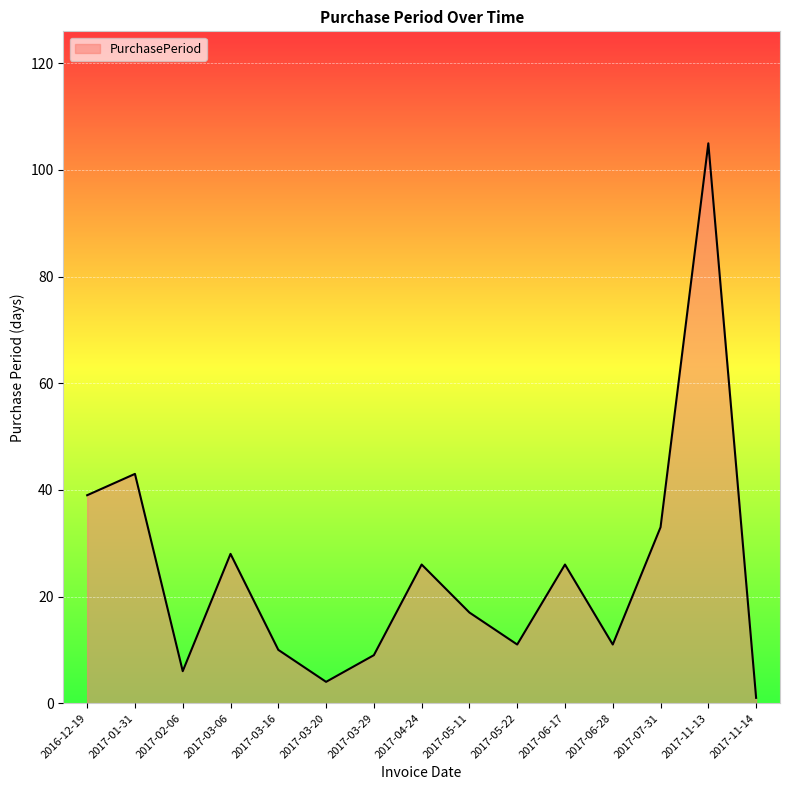

What is the sum of the values at 2017-03-20 and 2017-03-16?

14